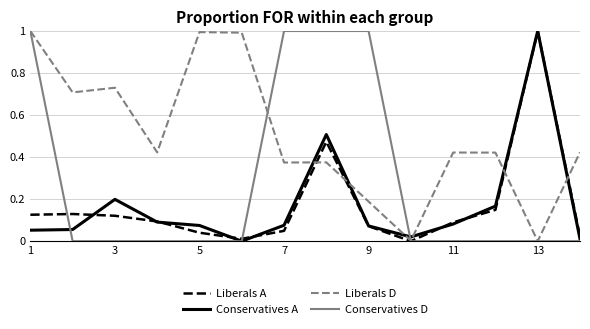

How many distinct data groups are displayed?

4